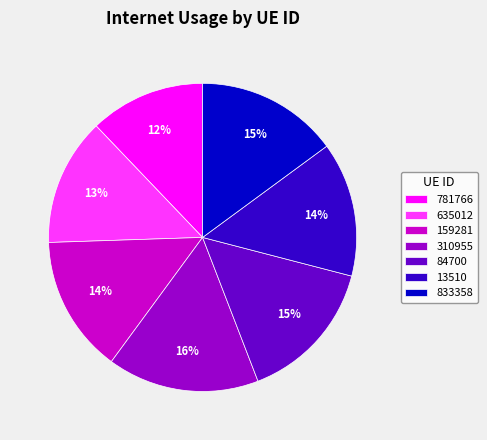

To the nearest percent, what is the difference between the largest and smallest slice percentages?

4%